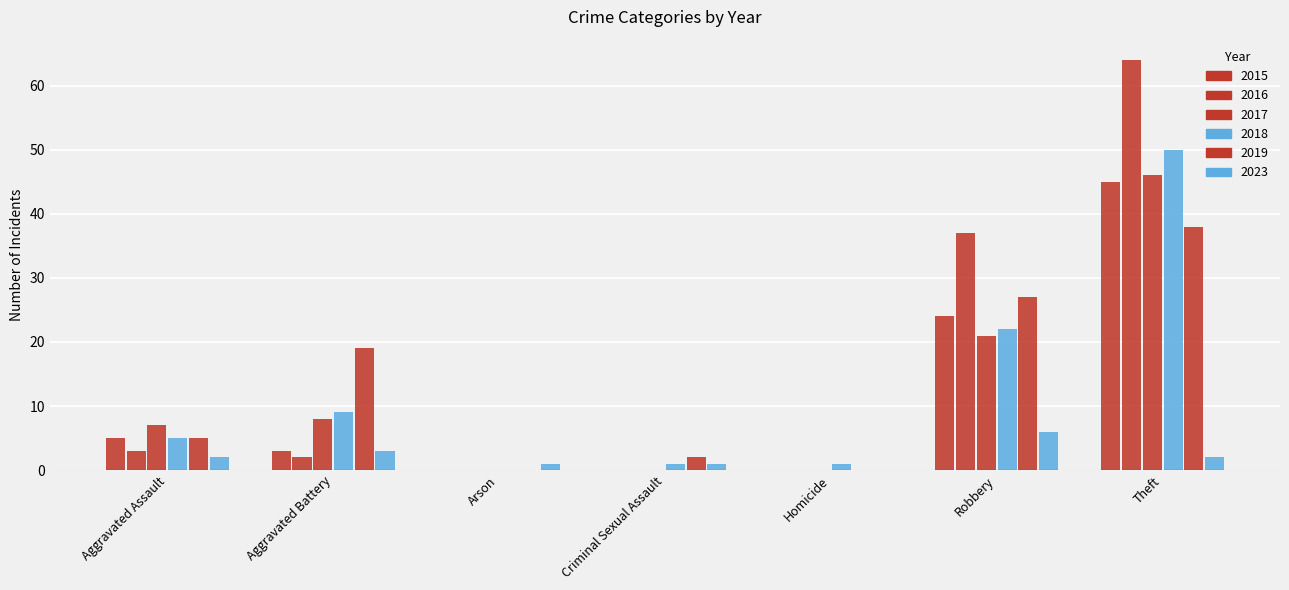

Are the bars horizontal?

No